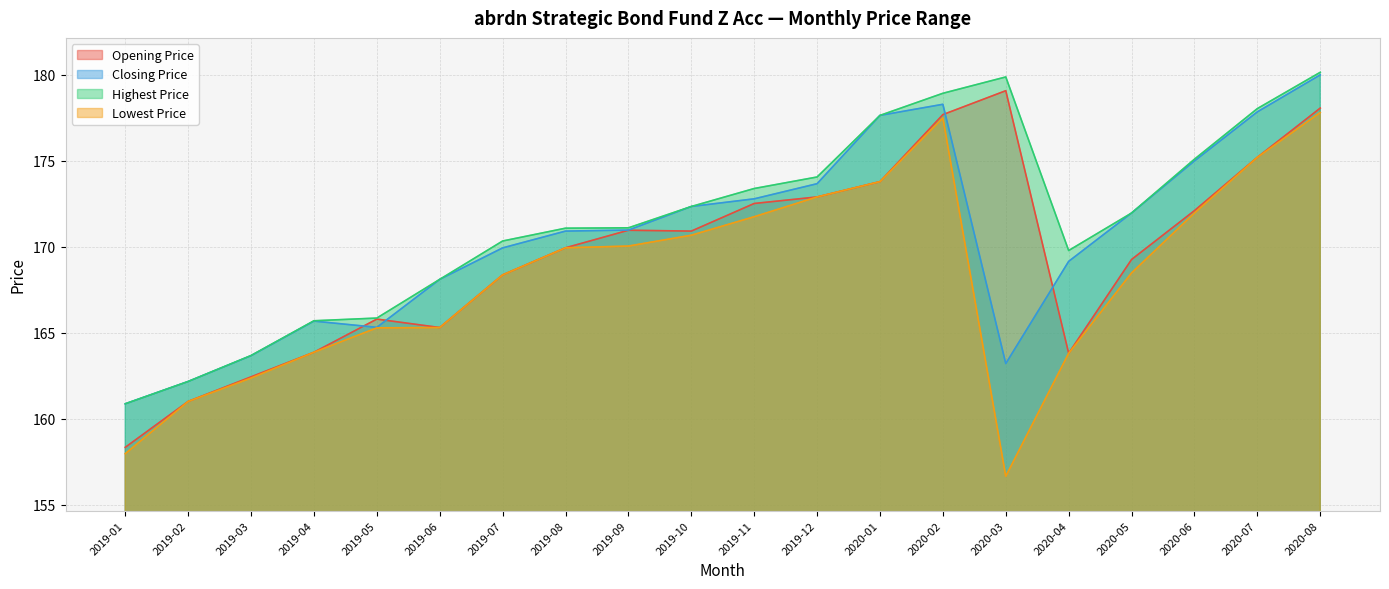

At which category does the chart reach its minimum across all series?

2020-03